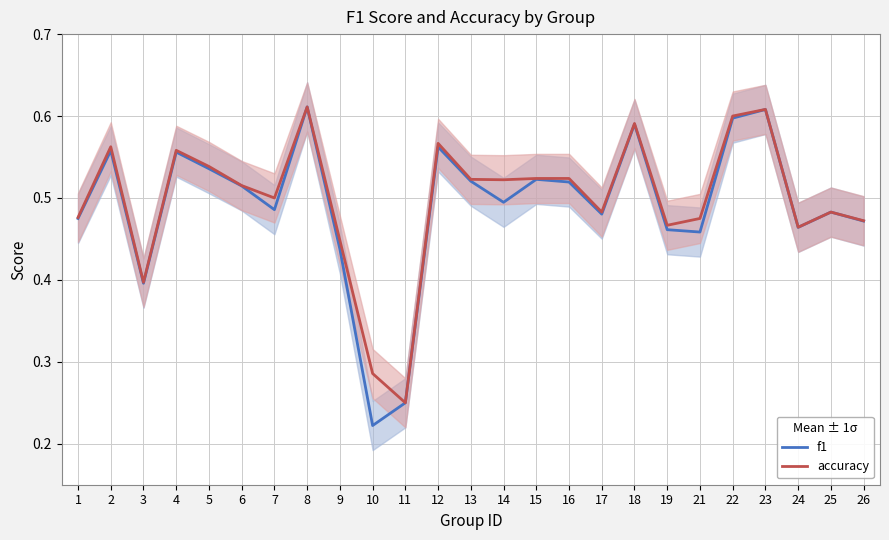

List the series in order of their overall mean, lowest first.

f1, accuracy